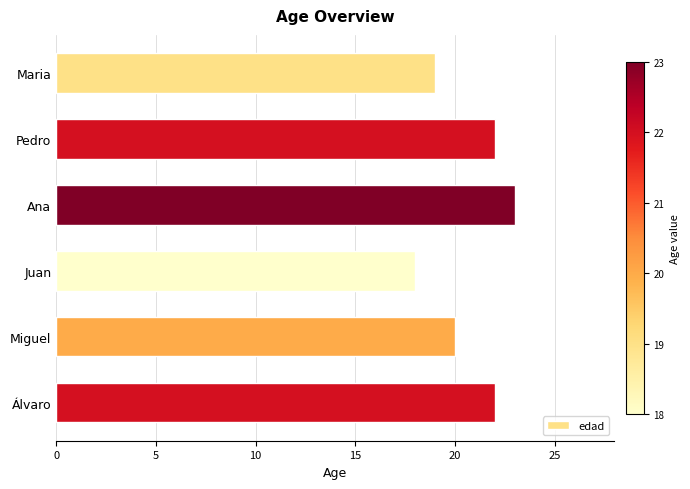

What is the label of the 5th bar from the top?

Miguel